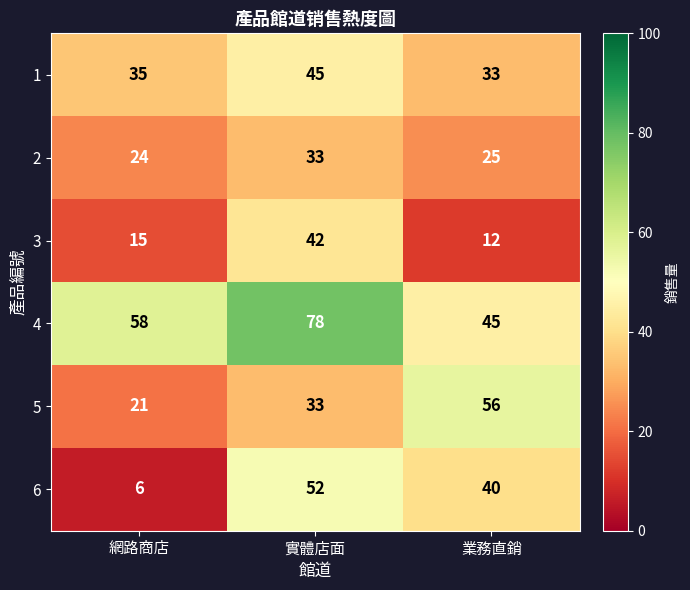

How many data points does each series have?

3